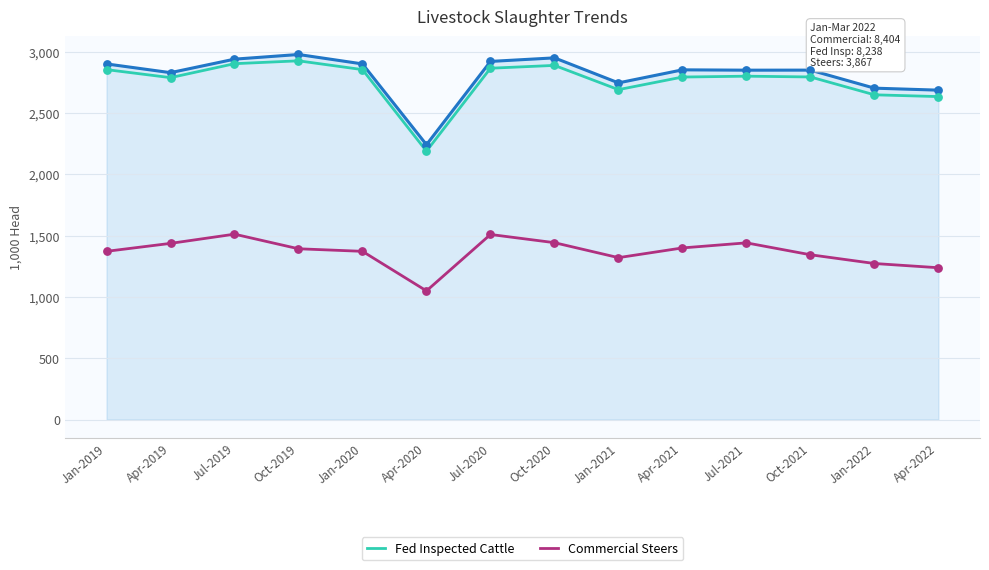

What is the difference between the highest and lowest values at Jan-2020?

1528.8